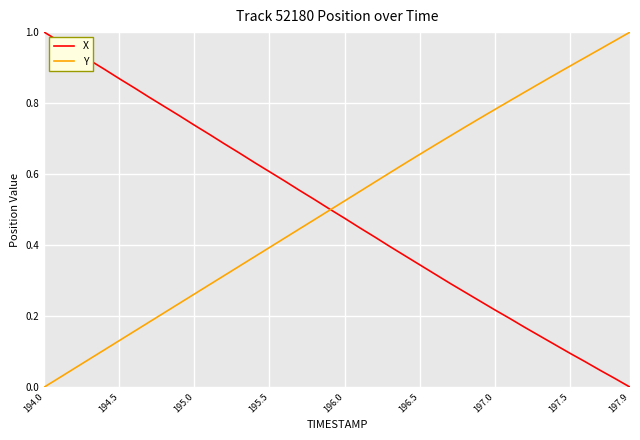

What is the value of the Y point at the 11th from the left?

0.3